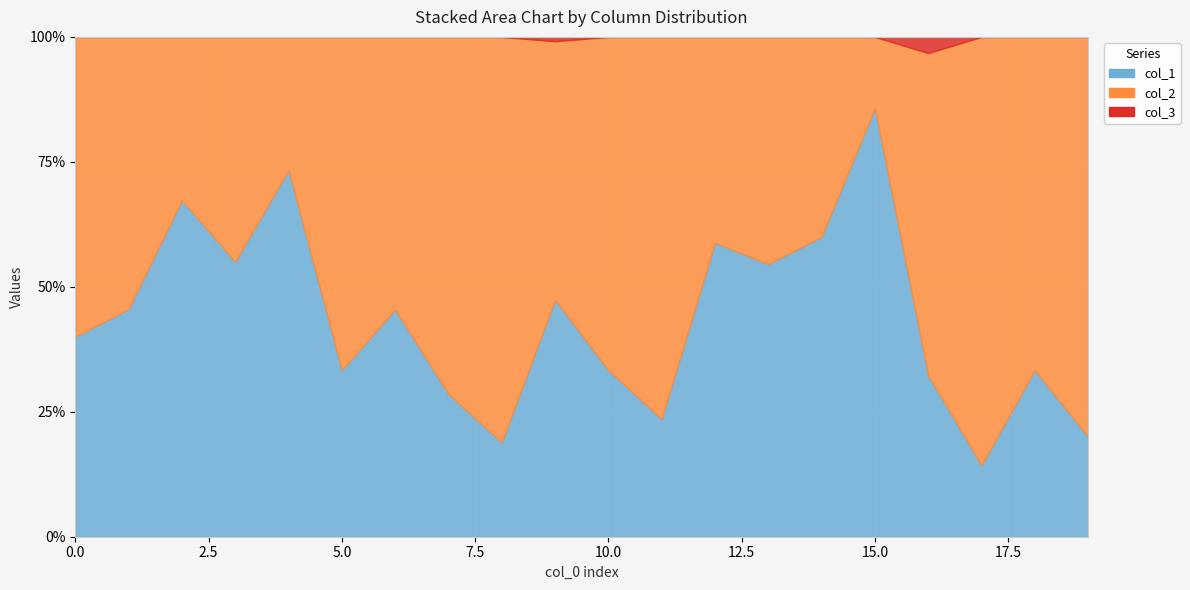

True or false: col_2 has a value of 3 at 0.

True